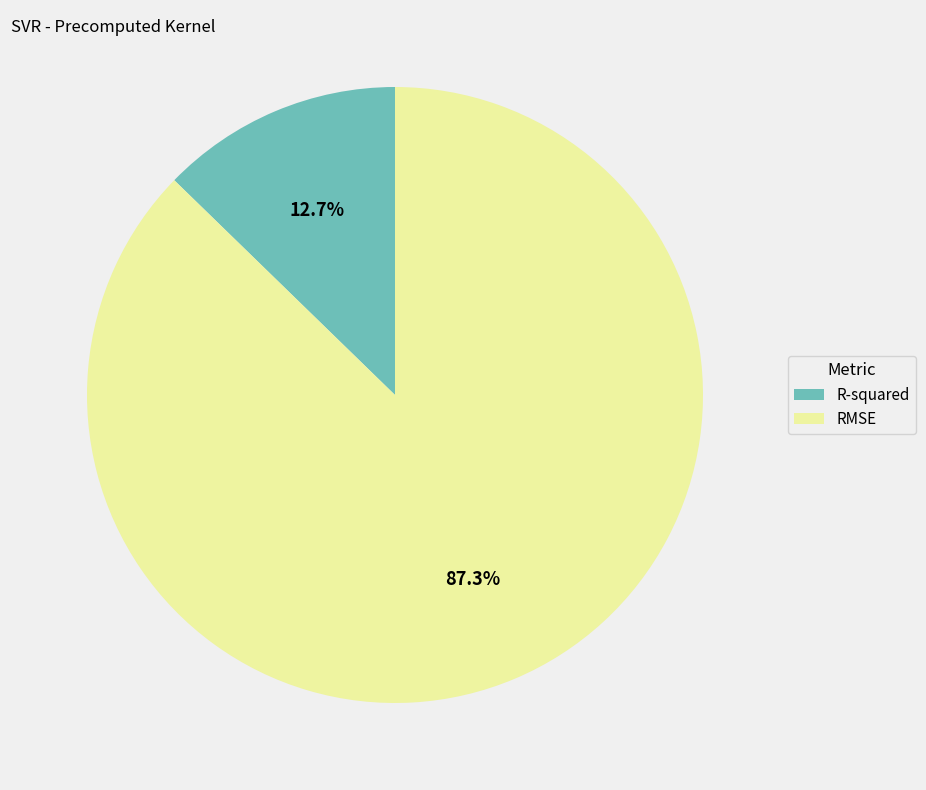

Rank the categories by value from lowest to highest.

R-squared, RMSE